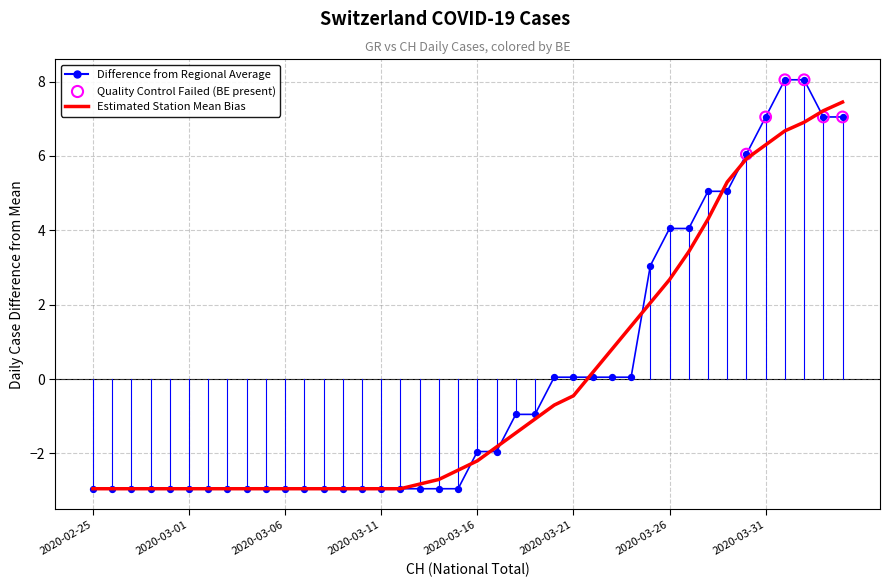

Rank the series by their maximum value, from highest to lowest.

Difference from Regional Average, Estimated Station Mean Bias